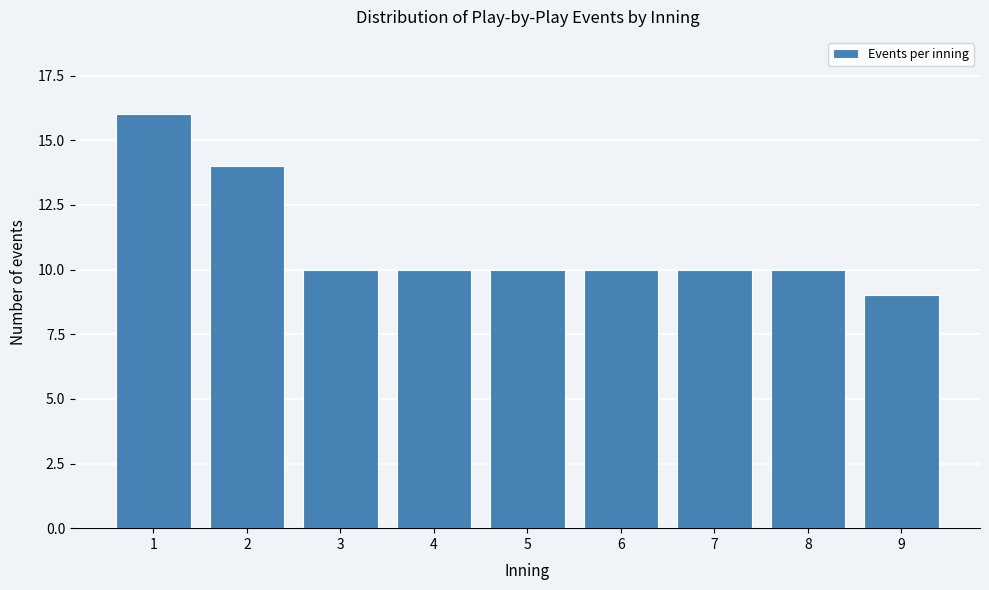

Reading left to right, transcribe all the data shown in this chart.

1=16	2=14	3=10	4=10	5=10	6=10	7=10	8=10	9=9